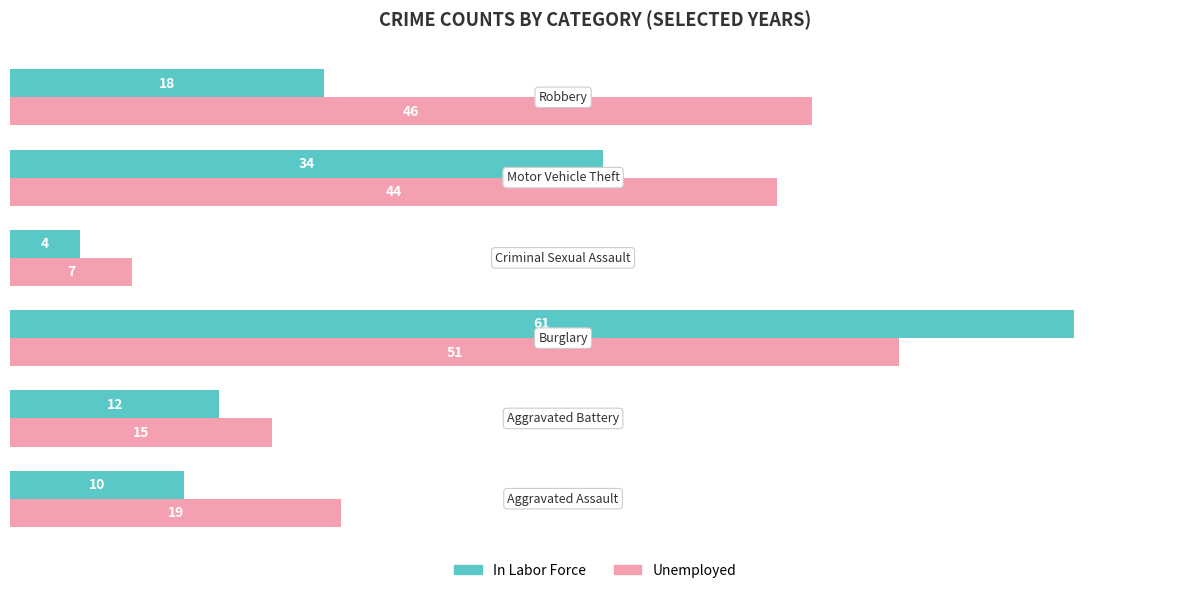

At how many categories does at least one series exceed 11?

5